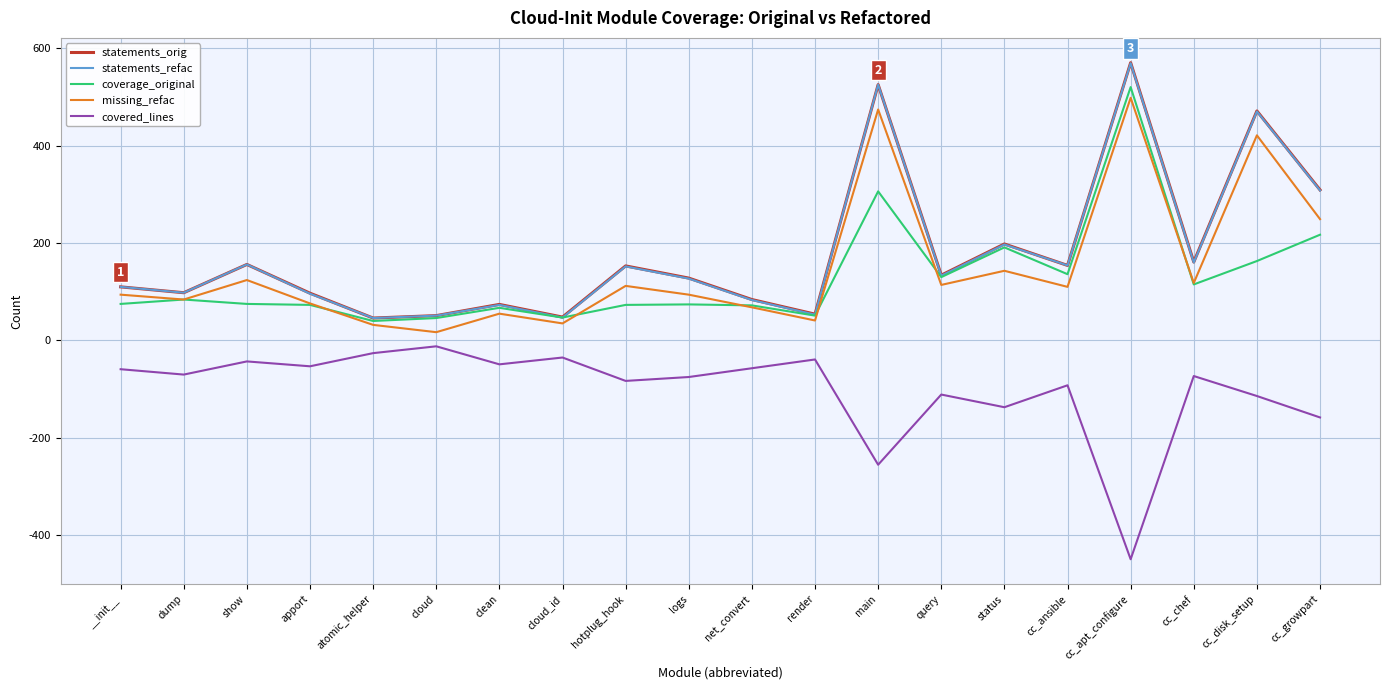

At which label does covered_lines first exceed -70?

__init__